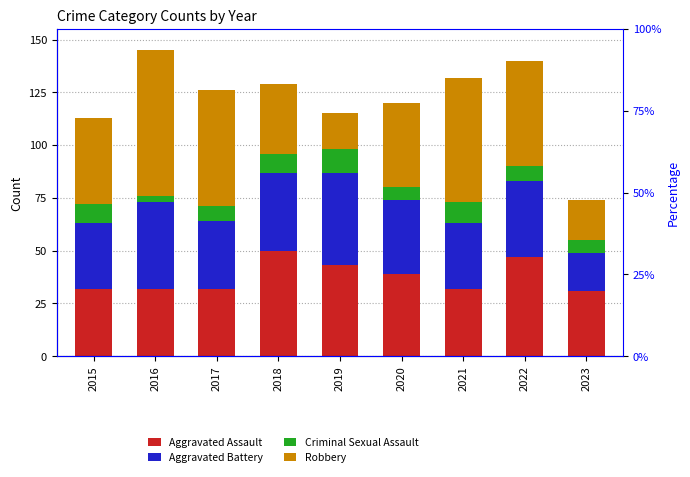

Are the bars grouped side by side (vs. stacked)?

Yes